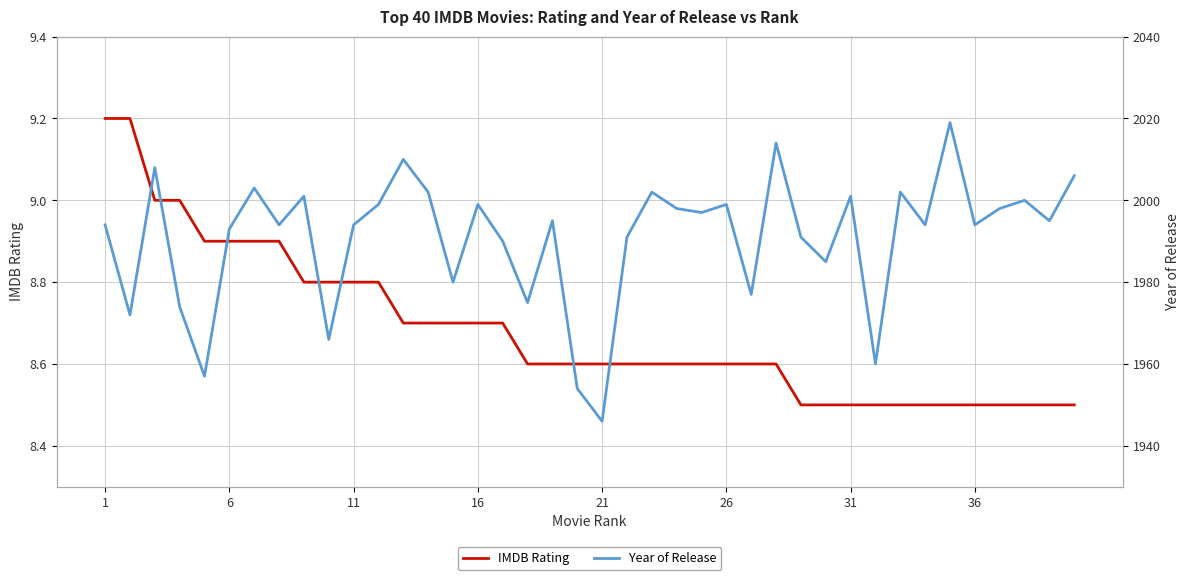

True or false: Year of Release and IMDB Rating cross at least once.

False